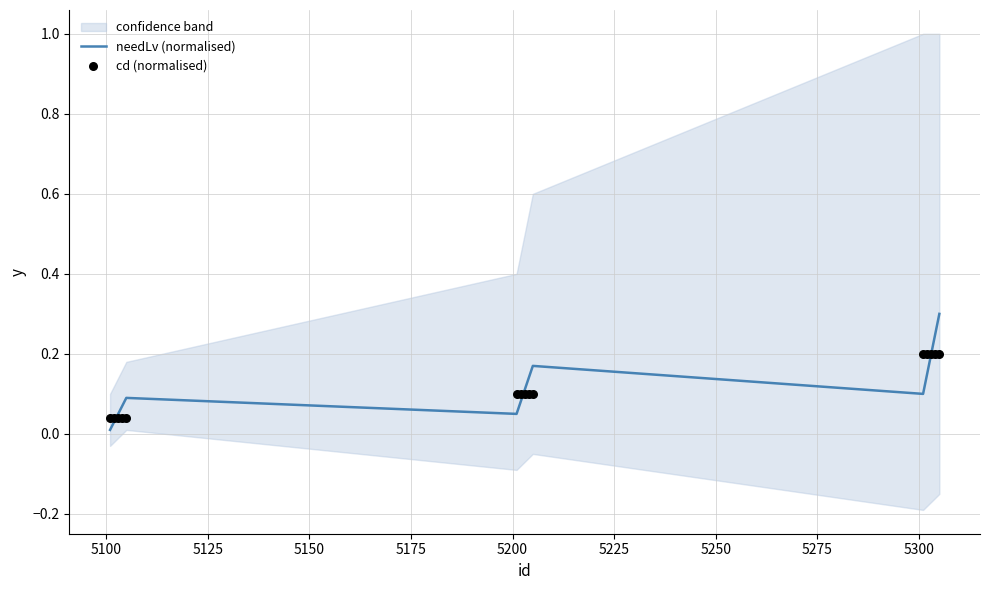

Which series has the largest total across all categories?

needLv (normalised)